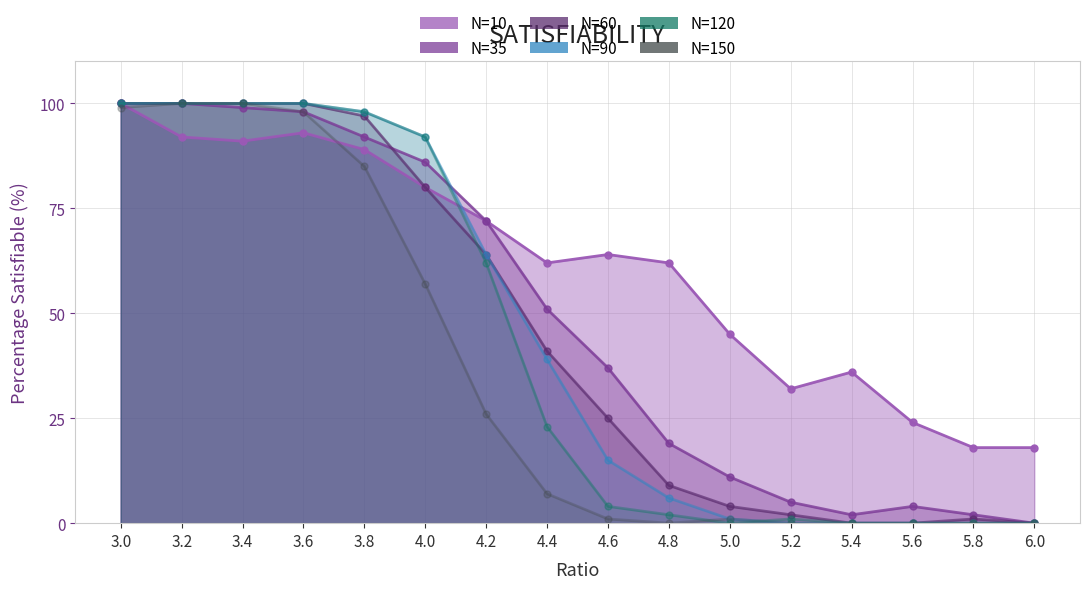

True or false: N=90 and N=35 cross at least once.

True